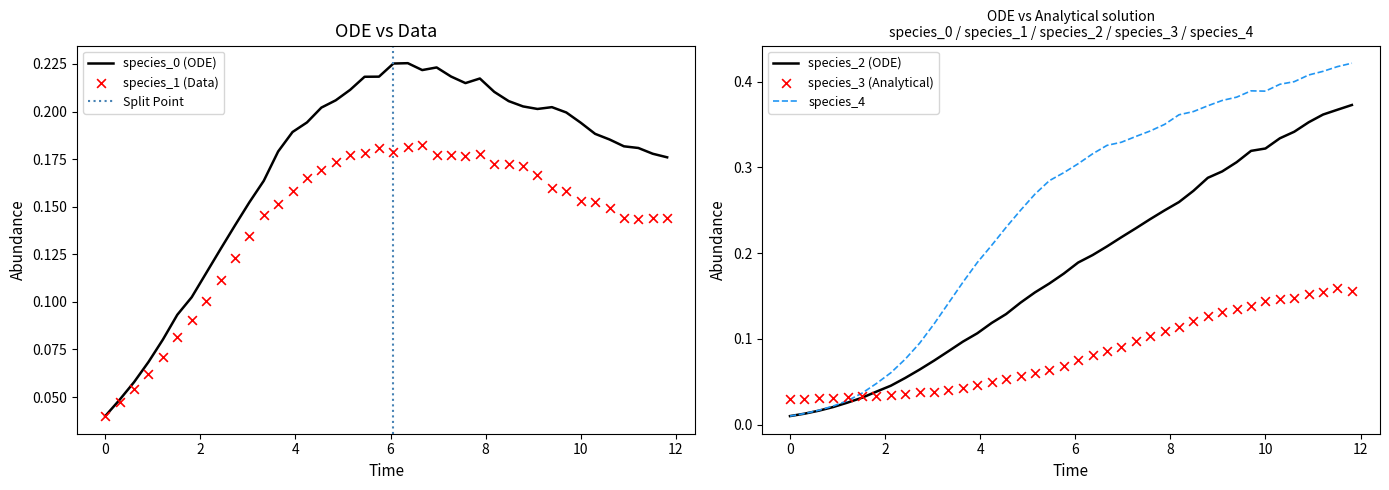

Which series has the widest spread of Y values?

species_4